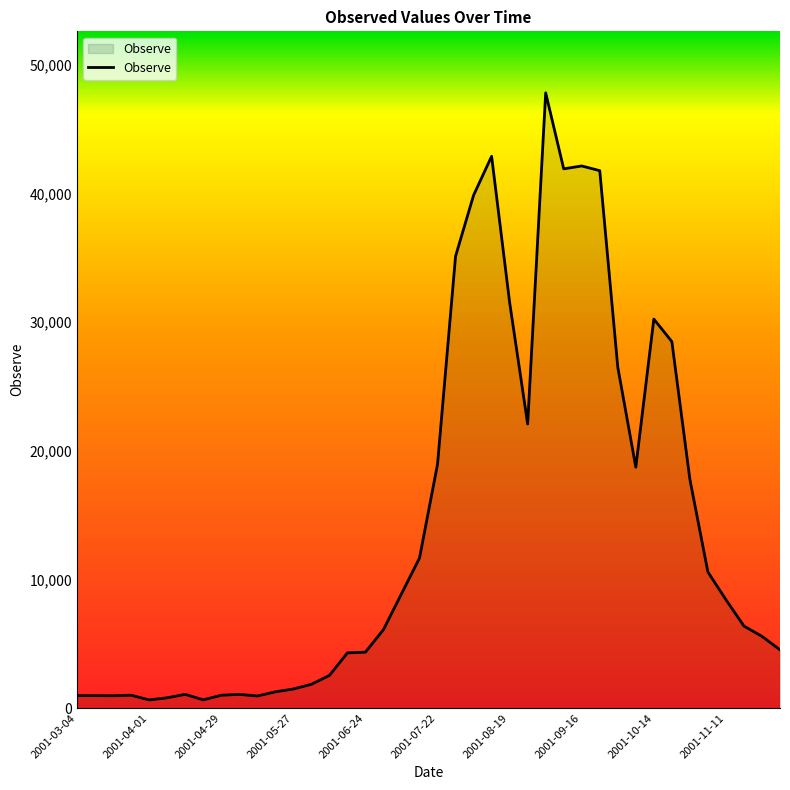

True or false: the data has more than 1 interior local peaks.

True